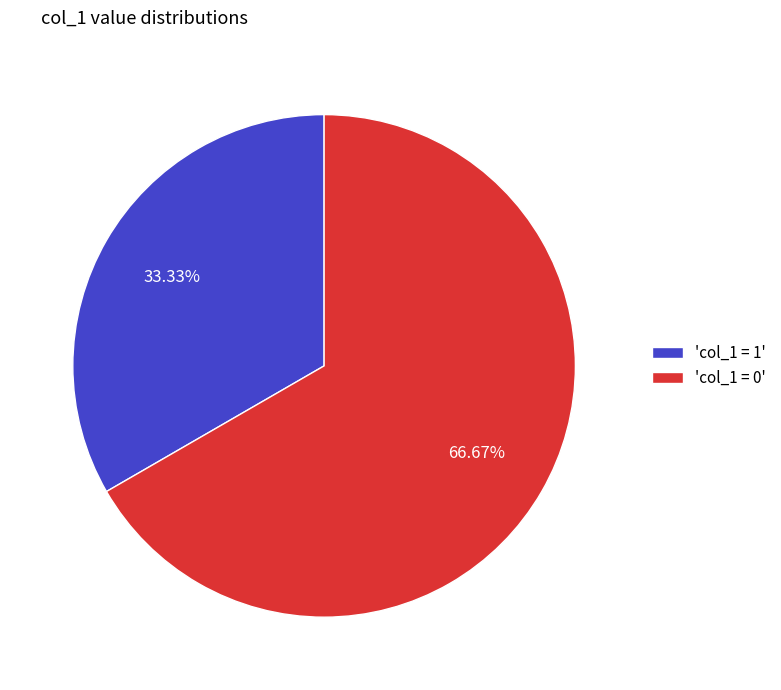

Is there any slice that represents more than half of the pie?

Yes